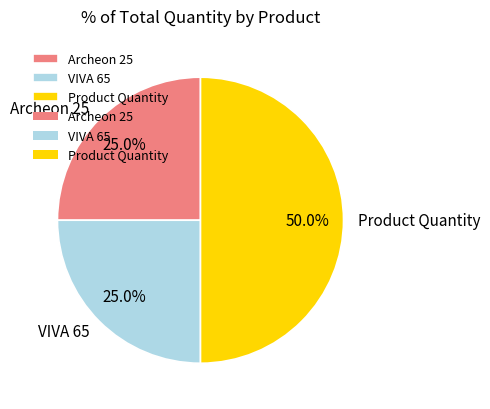

How many segments does this pie chart have?

3